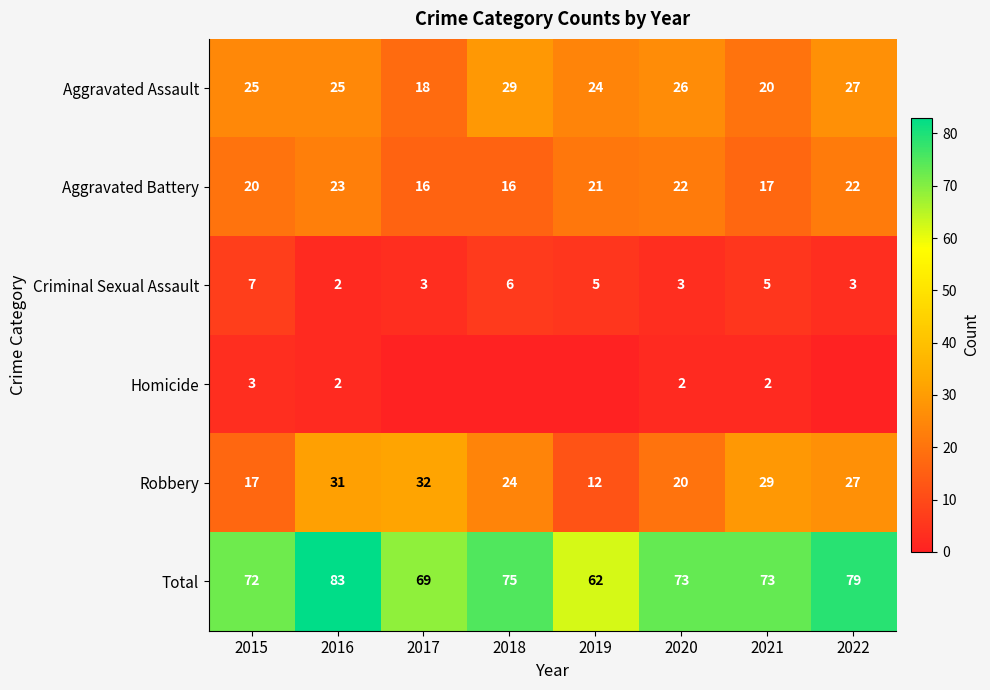

How many distinct data groups are displayed?

6